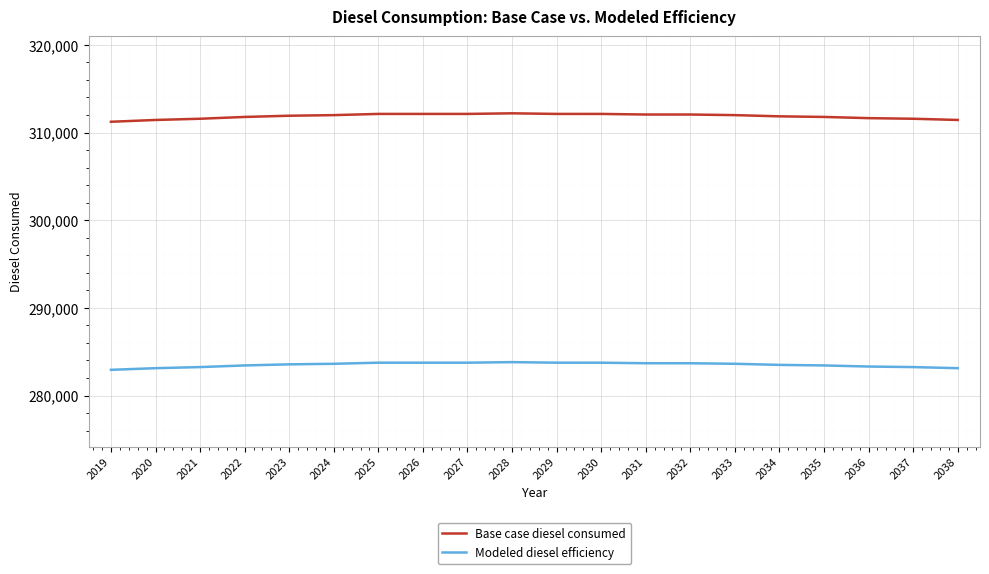

List the series in order of their peak value, lowest first.

Modeled diesel efficiency, Base case diesel consumed